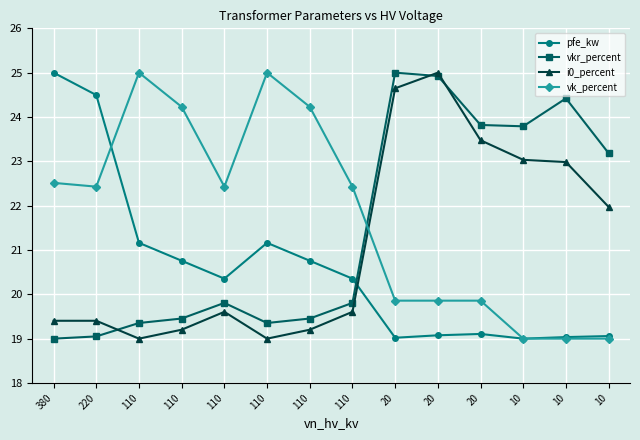

At which label does vk_percent reach its peak?

110